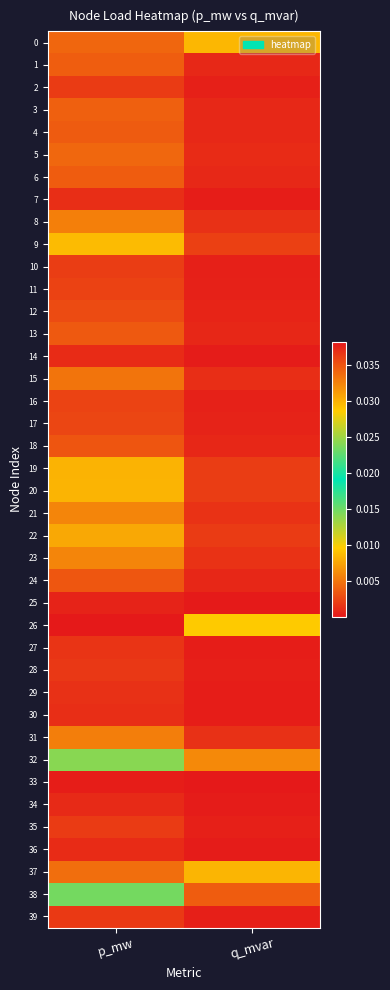

How many distinct data groups are displayed?

40